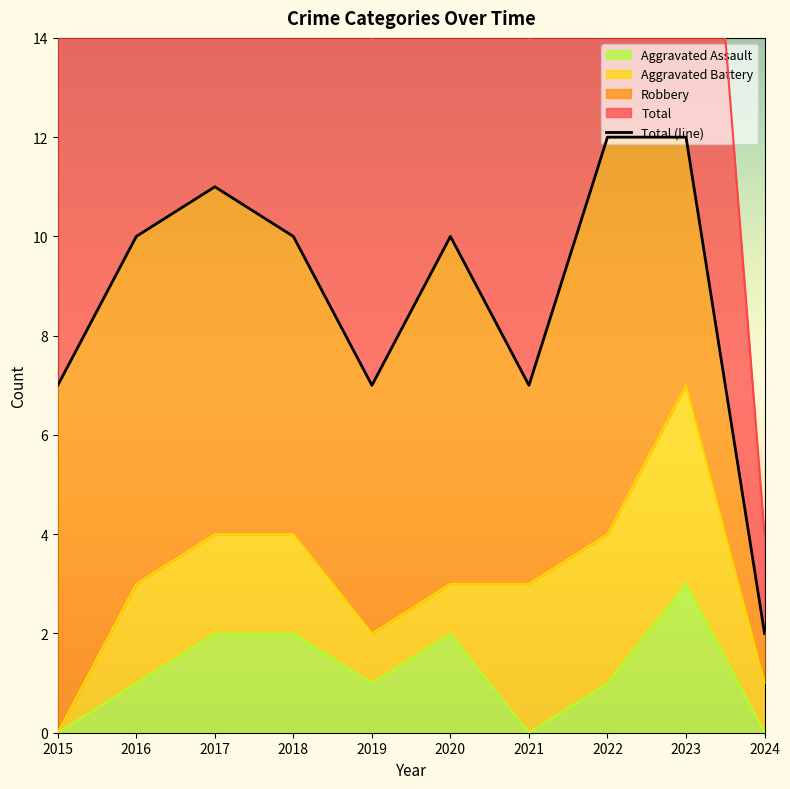

Which has a higher value, 2019 or 2022?

2019